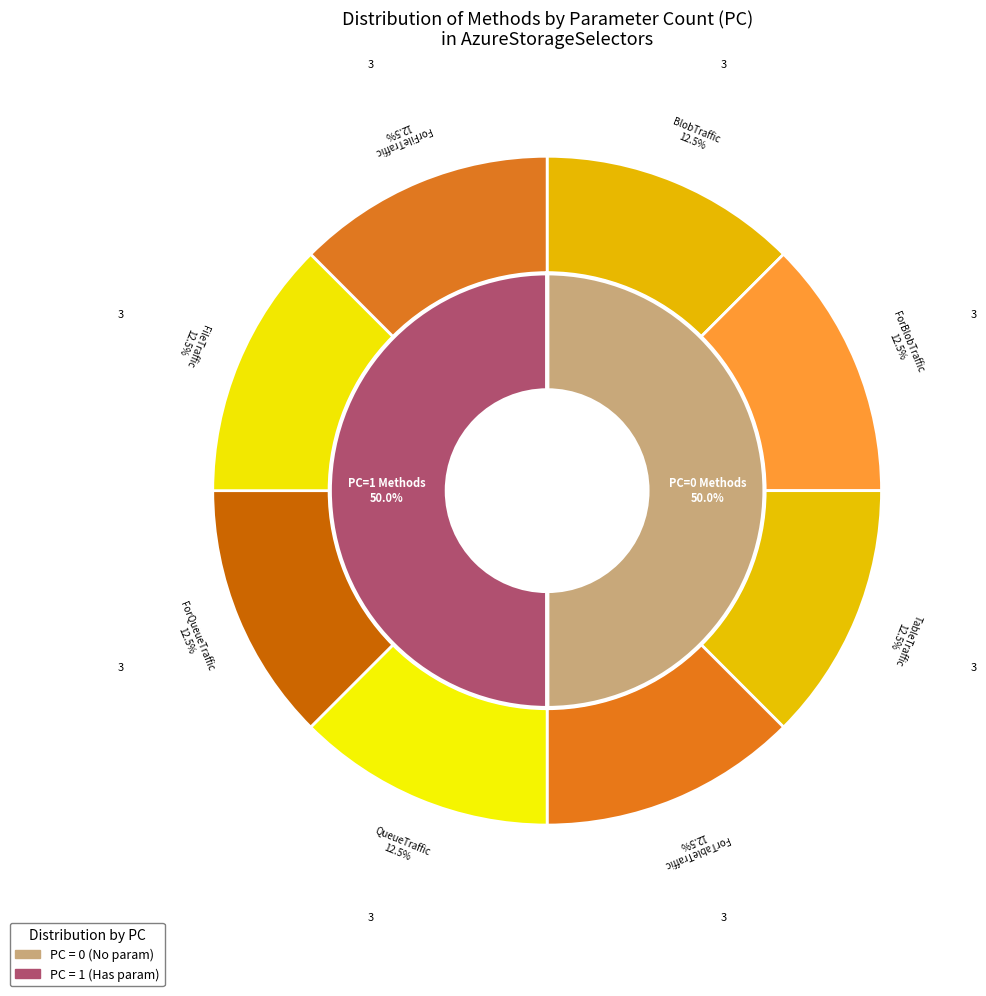

Which slice is the largest?

ForBlobTraffic